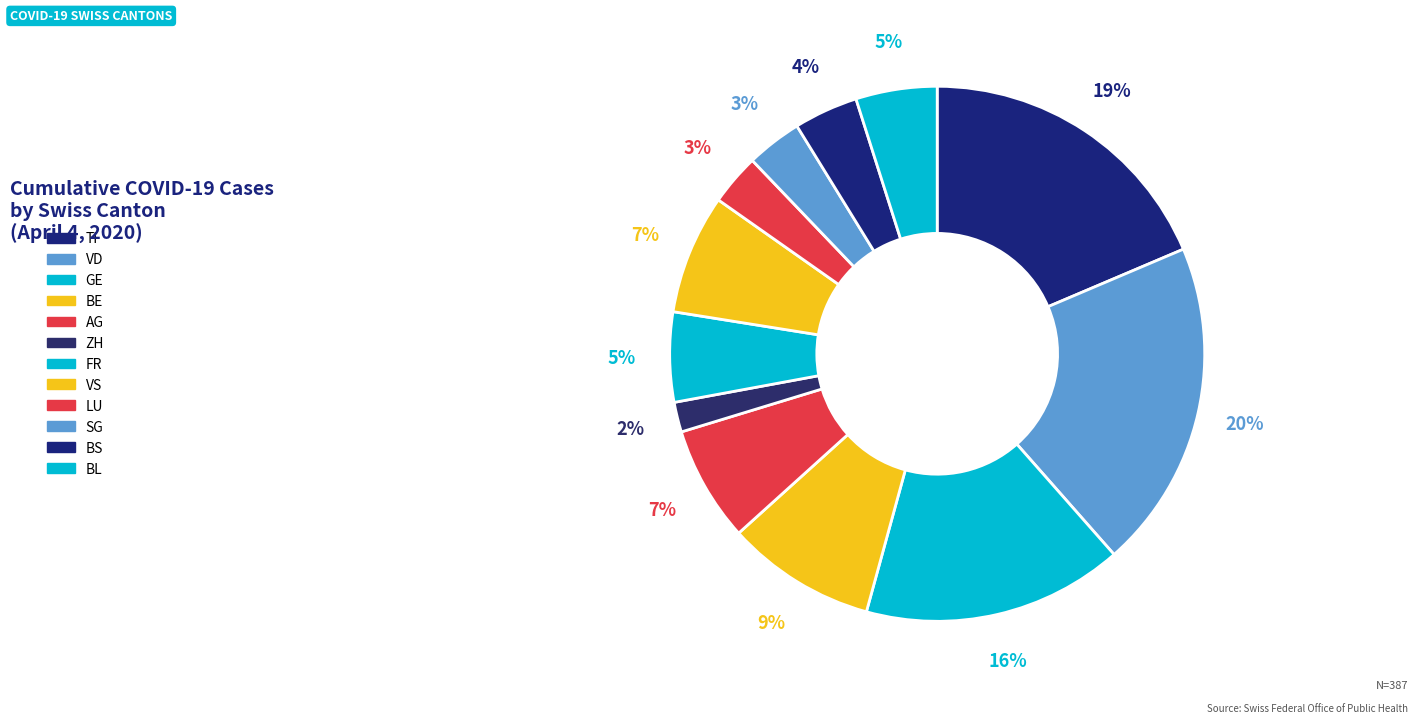

How many slices are in this pie chart?

12